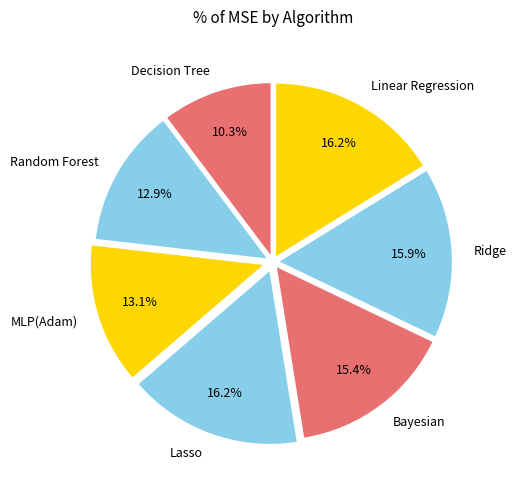

The Lasso slice represents 29% of the pie. True or false?

False